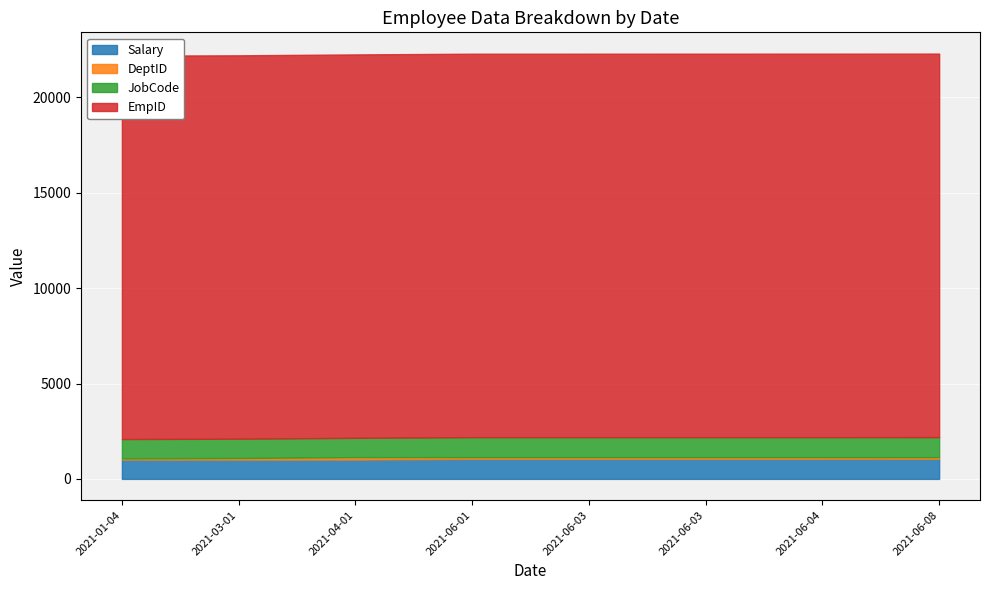

What is the label of the 5th point from the left?

2021-06-03